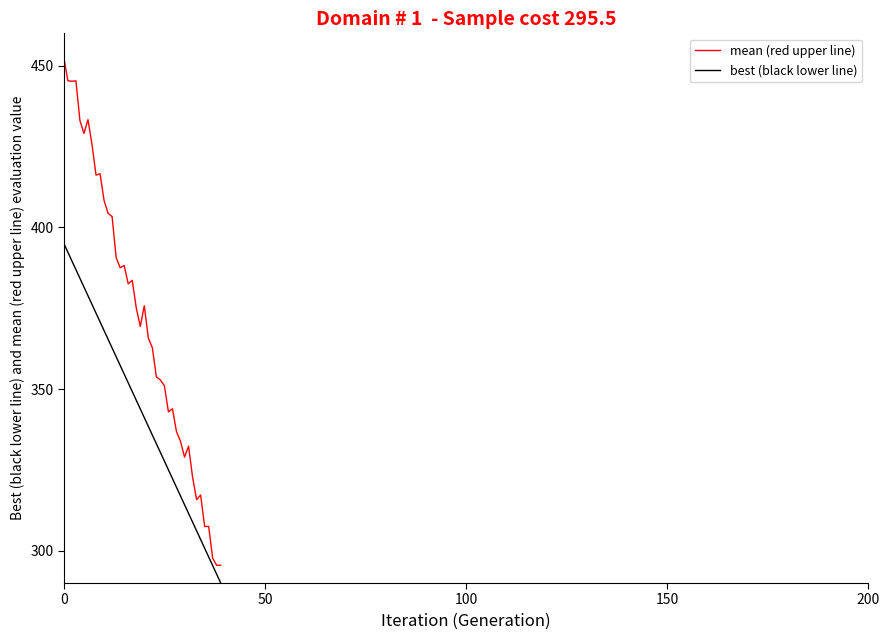

List the series in order of their peak value, highest first.

mean (red upper line), best (black lower line)